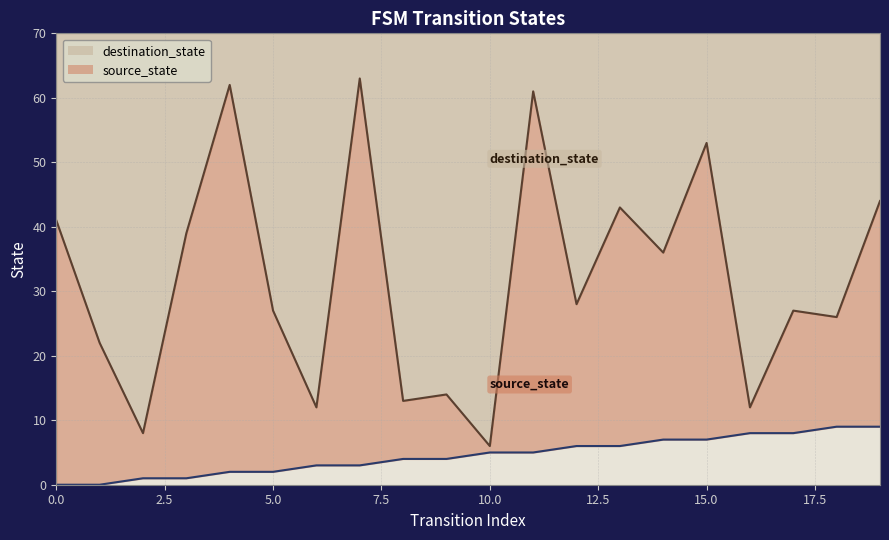

Rank the categories by source_state value from highest to lowest.

18, 19, 16, 17, 14, 15, 12, 13, 10, 11, 8, 9, 6, 7, 4, 5, 2, 3, 0, 1